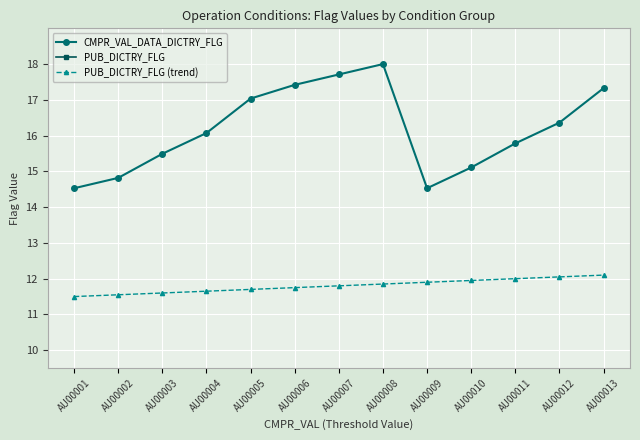

Rank the series by their maximum value, from lowest to highest.

PUB_DICTRY_FLG (trend), CMPR_VAL_DATA_DICTRY_FLG, PUB_DICTRY_FLG